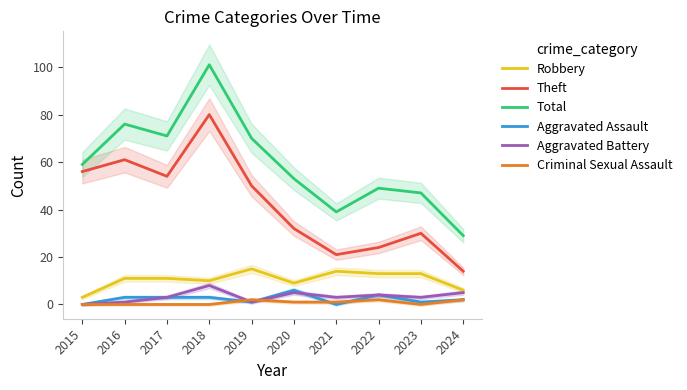

In Criminal Sexual Assault, how many points are lower than both neighbors (excluding endpoints)?

1